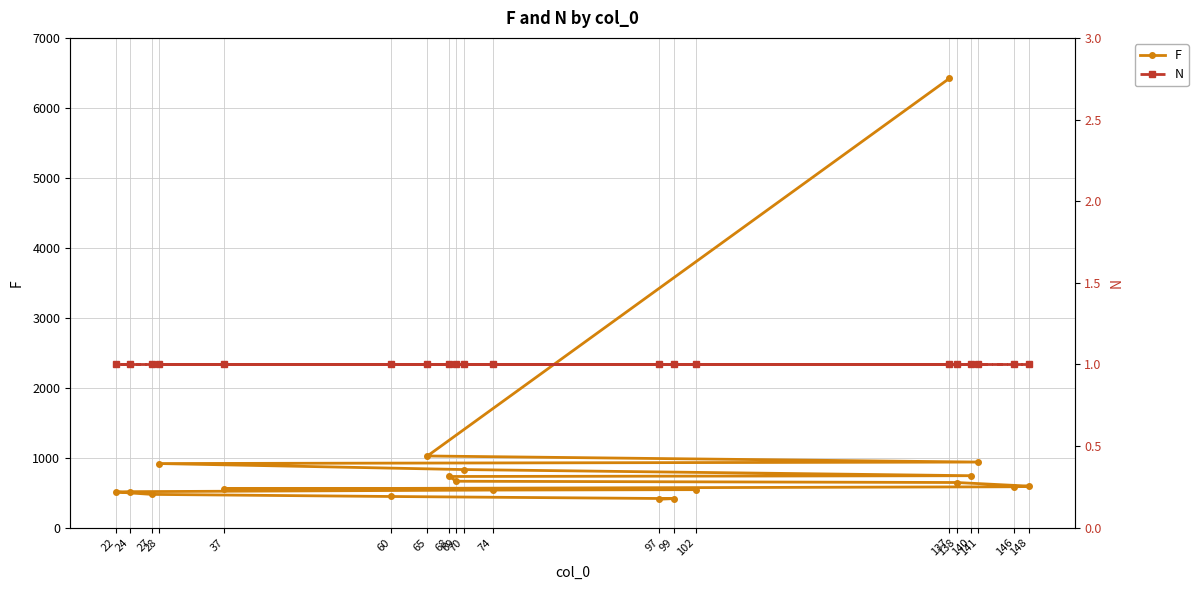

What is the label of the 4th point from the left?

28